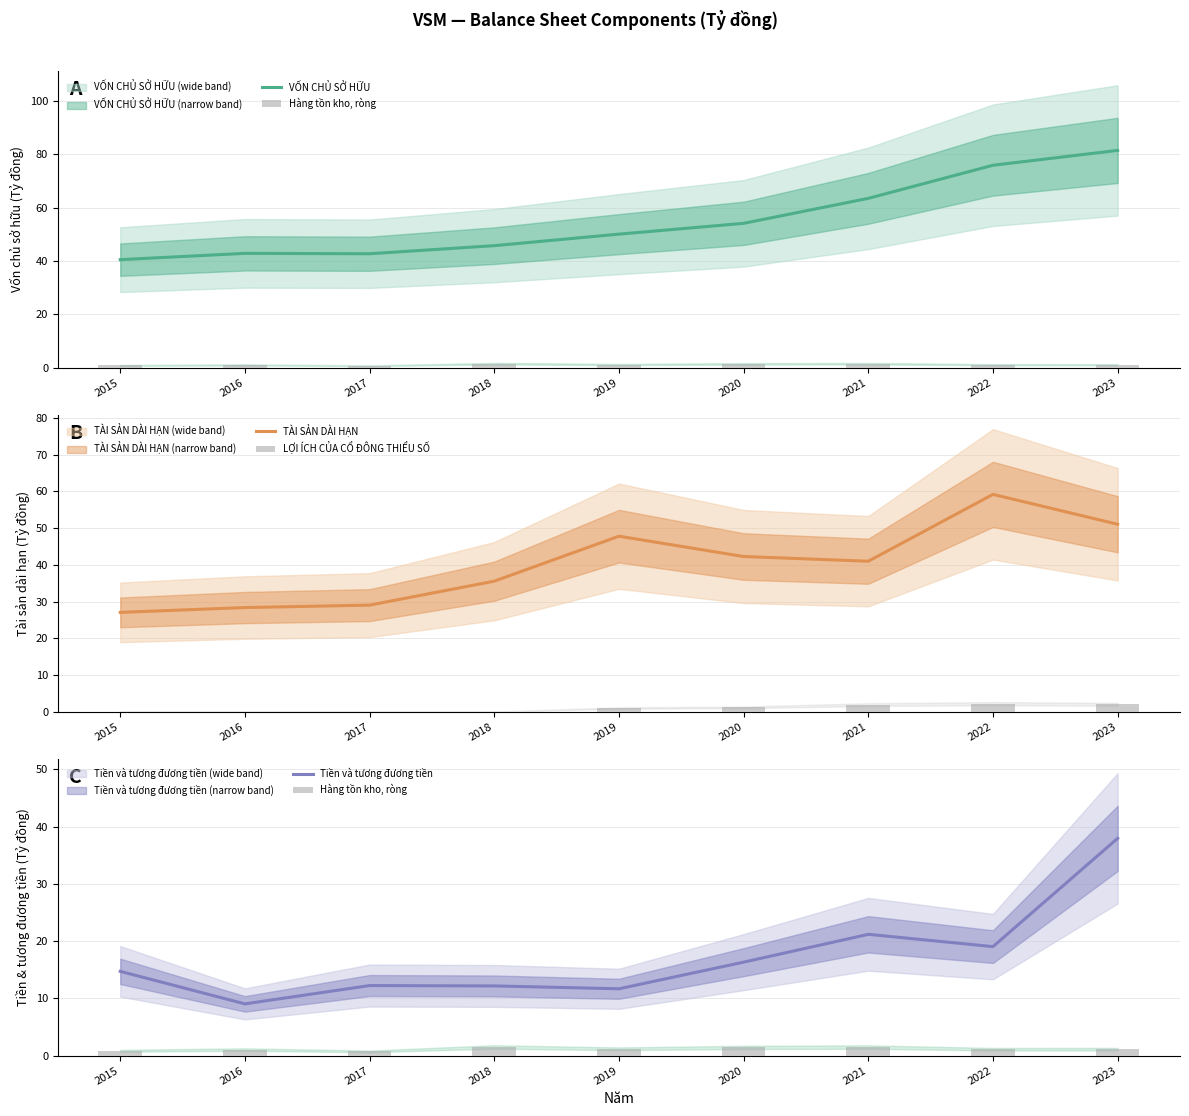

How many values in the Tiền và tương đương tiền series exceed 14?

5